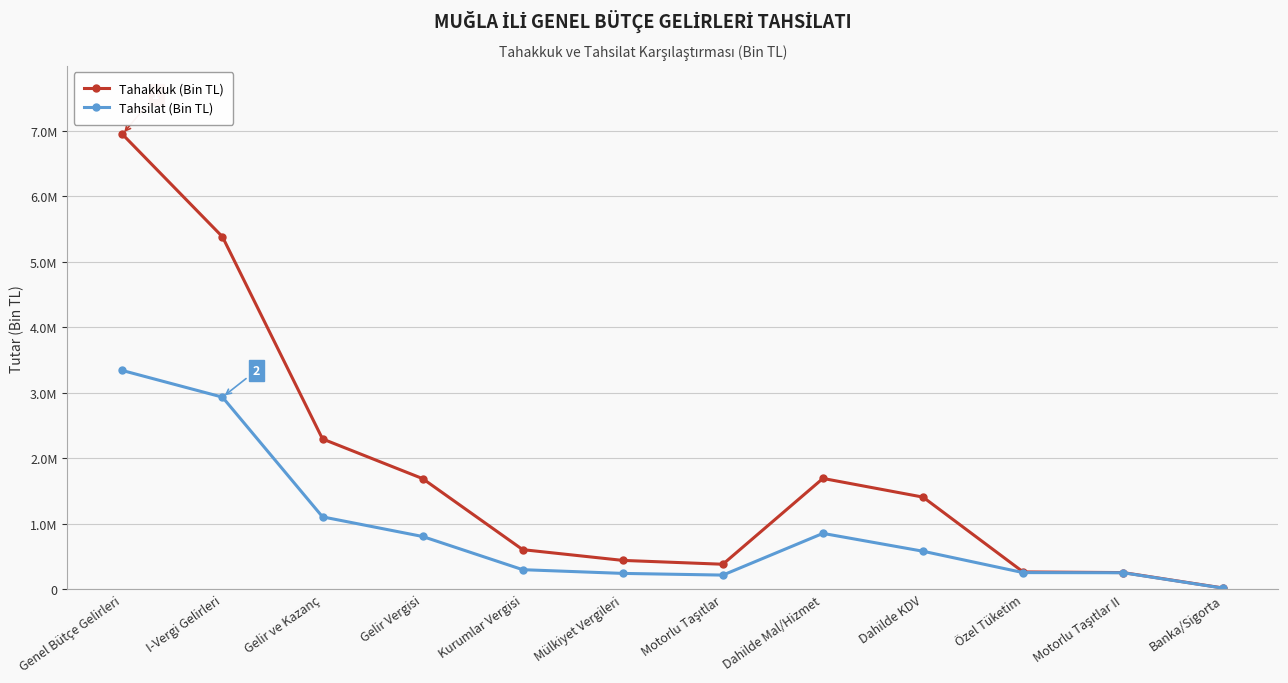

What are all the series names shown in the legend?

Tahakkuk (Bin TL), Tahsilat (Bin TL)